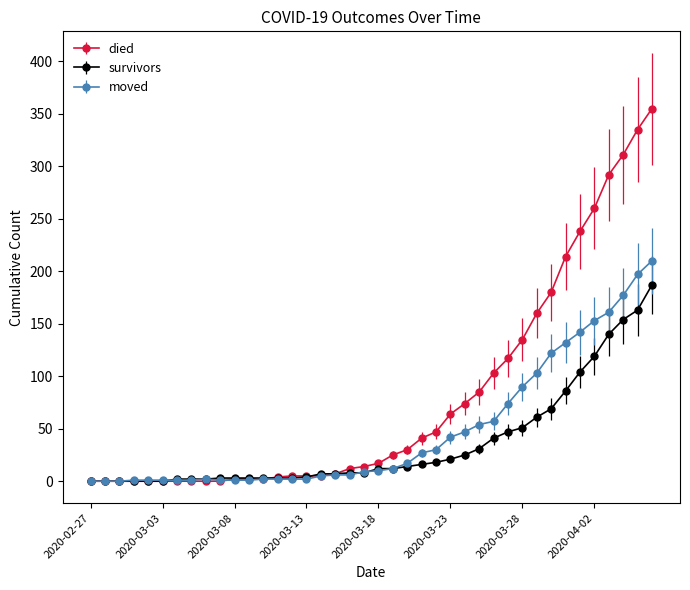

True or false: moved has more than 0 interior local peaks.

True